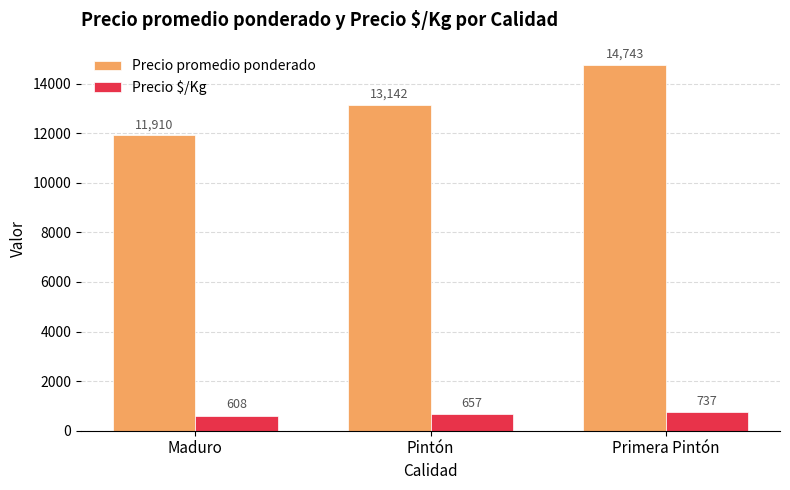

Rank the categories by Precio promedio ponderado value from lowest to highest.

Maduro, Pintón, Primera Pintón